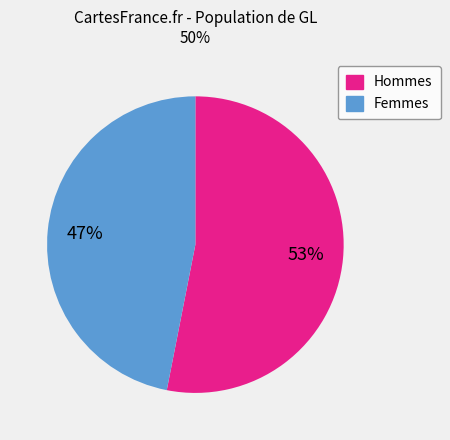

Is there any slice that represents more than half of the pie?

Yes